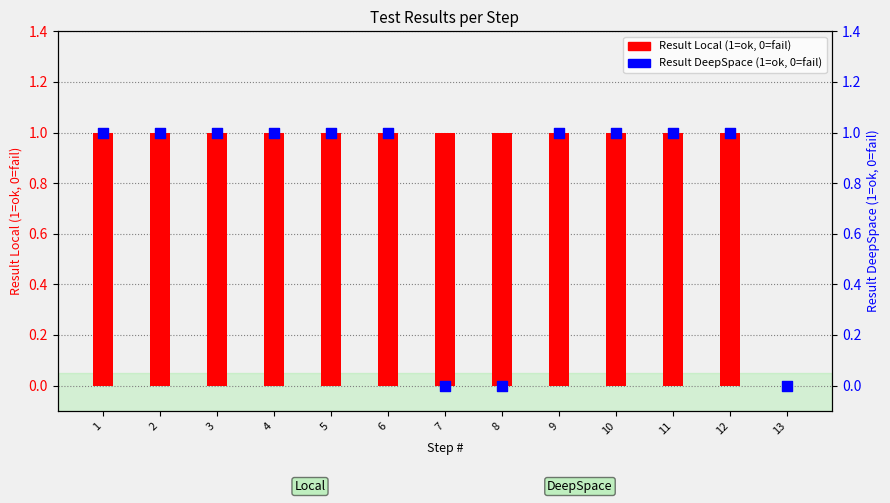

Which series has the largest total across all categories?

Result Local (1=ok, 0=fail)